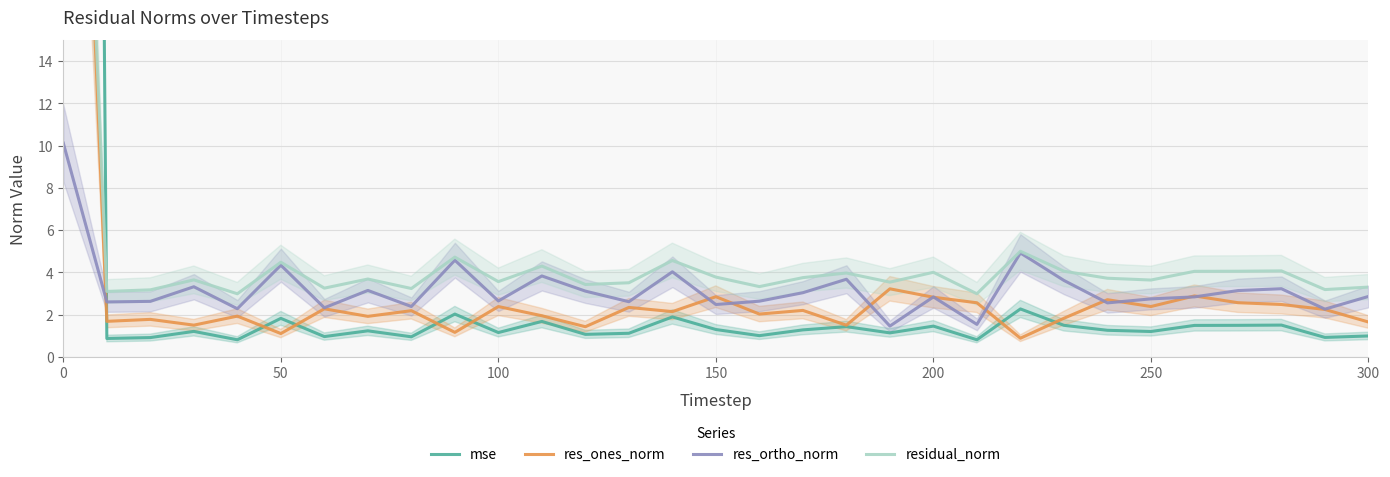

What is the total value across all series at 13?

9.6